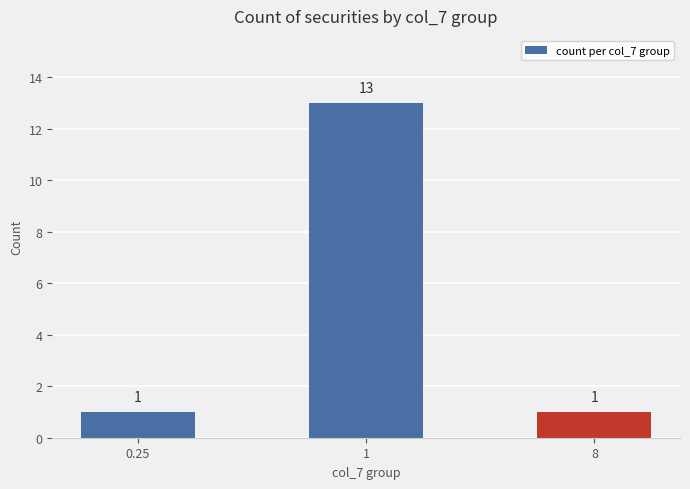

Count the values in the range 1 to 13.

3